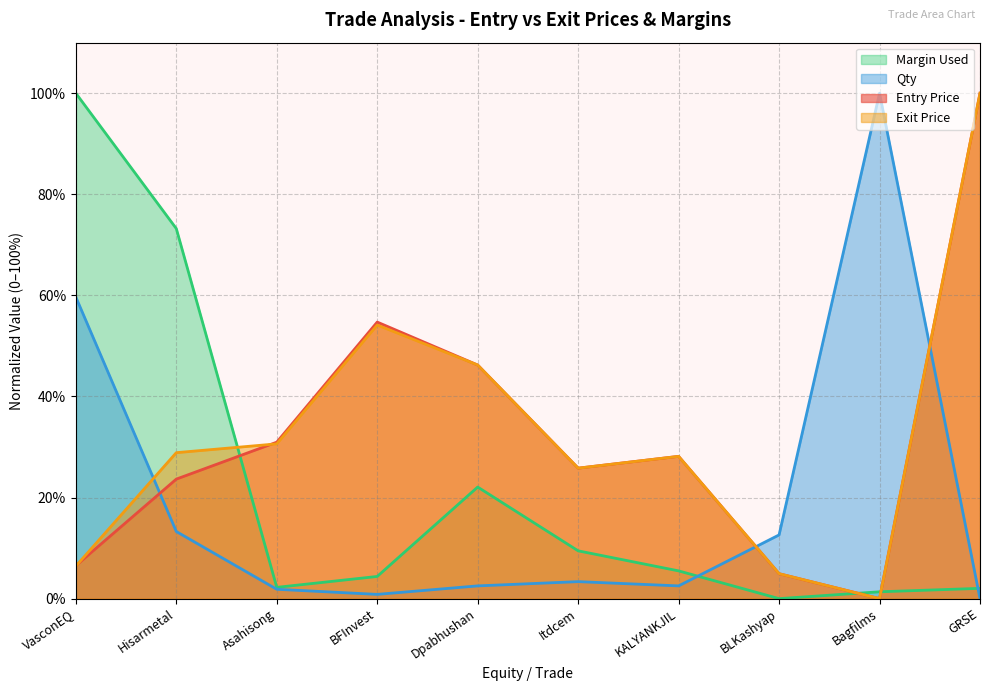

At which label does Entry Price reach its peak?

GRSE